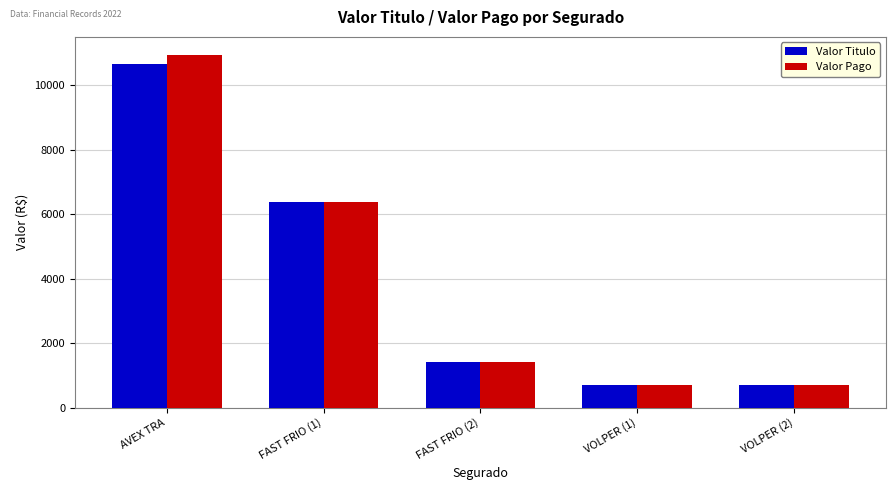

How many data points in Valor Pago are less than 1418?

2